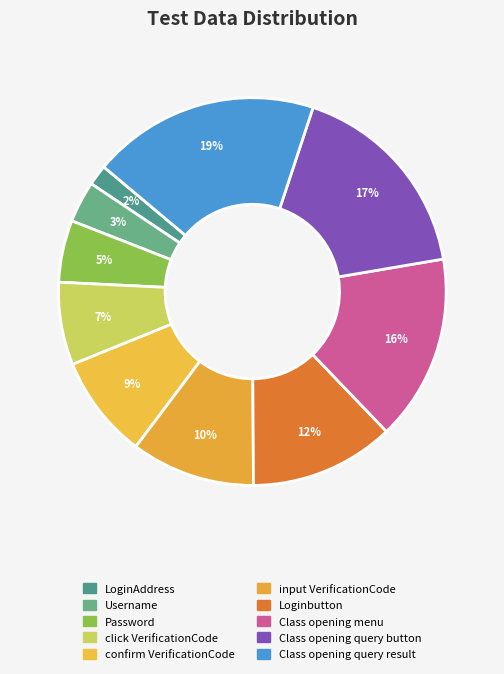

Which slice is the smallest?

LoginAddress